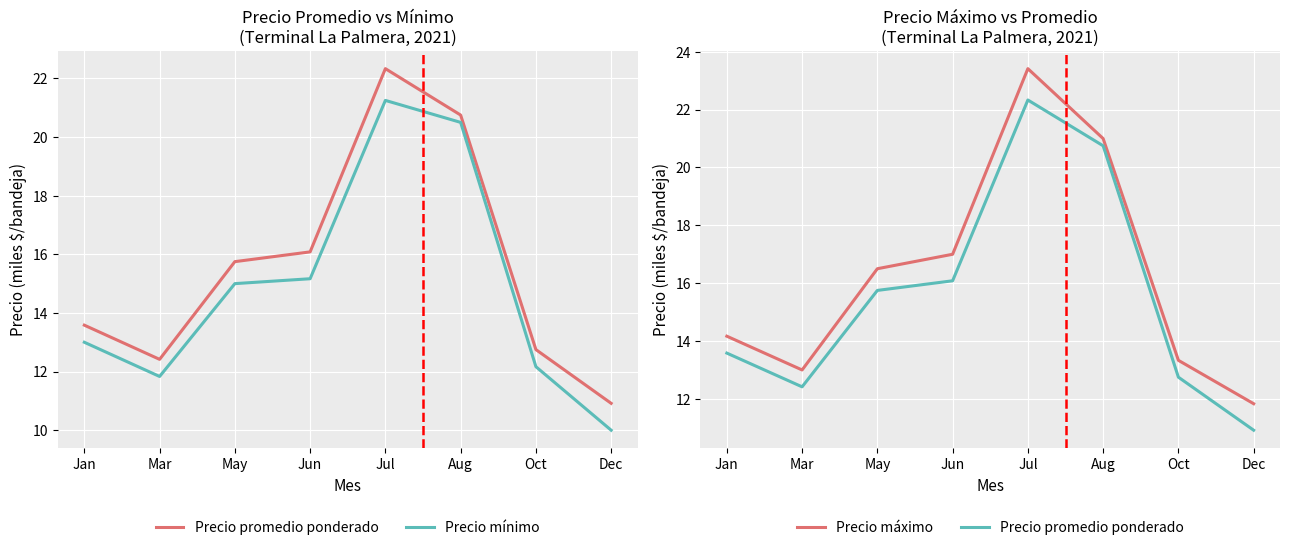

True or false: Precio máximo has more than 2 points higher than both neighbors.

False